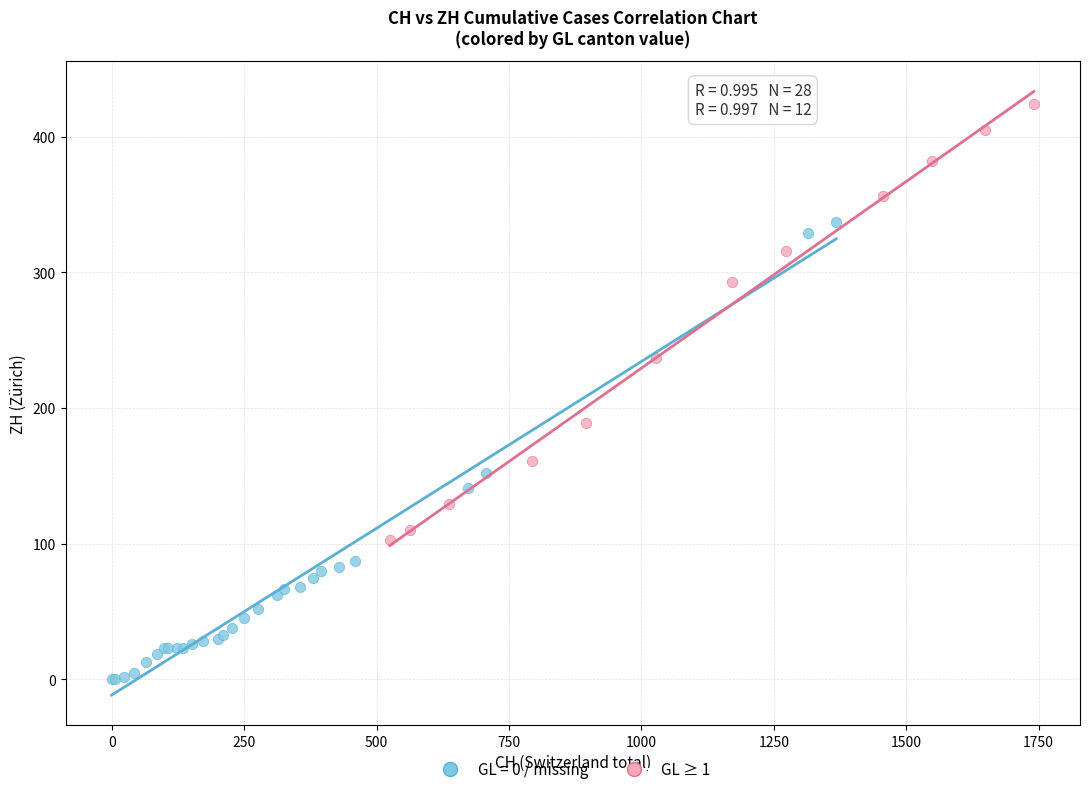

Which series contains the lowest Y value?

GL = 0 / missing